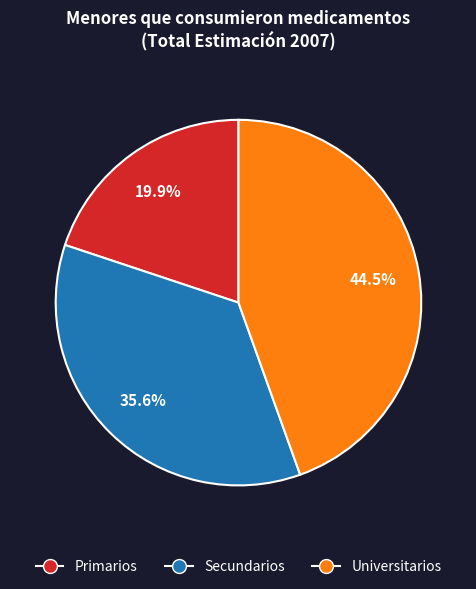

The Secundarios slice represents 29% of the pie. True or false?

False